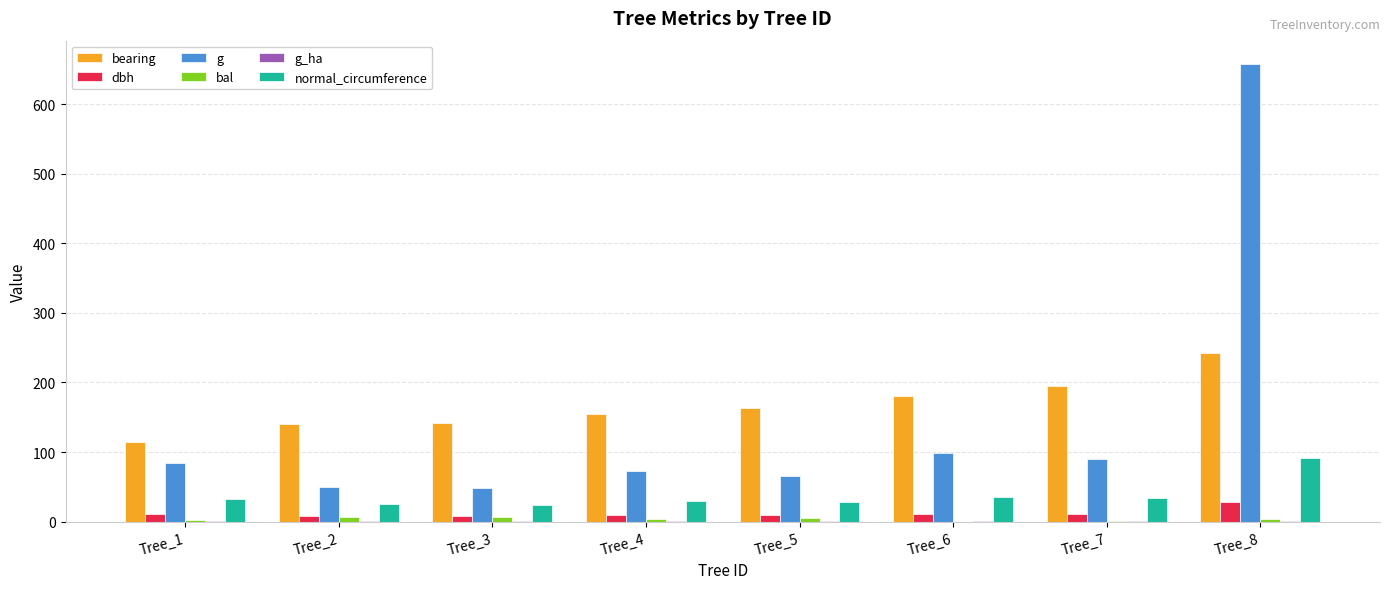

Is the value of normal_circumference at Tree_1 greater than the value of dbh at Tree_7?

Yes